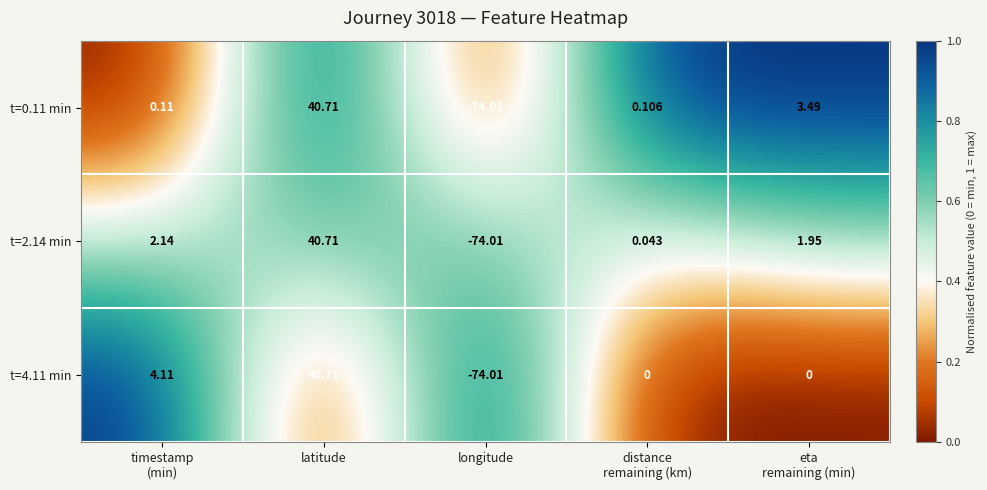

Which label corresponds to the smallest value in the chart?

longitude